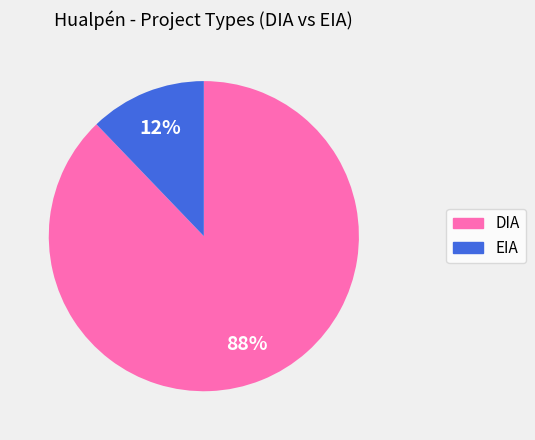

To the nearest percent, what is the average slice percentage?

50%